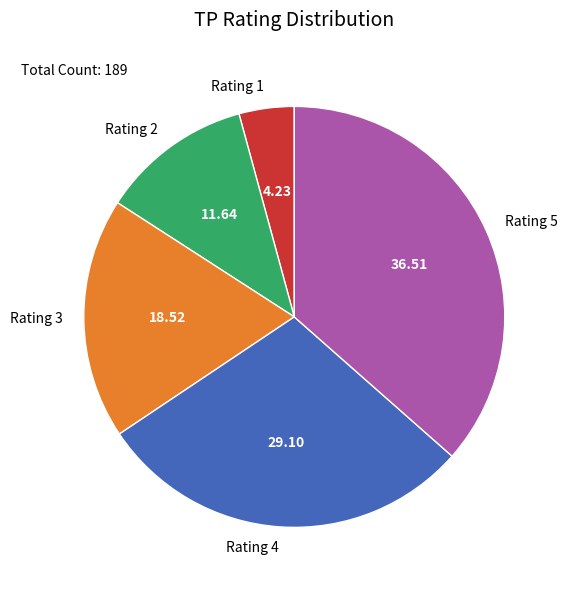

Which has a higher value, Rating 4 or Rating 5?

Rating 5